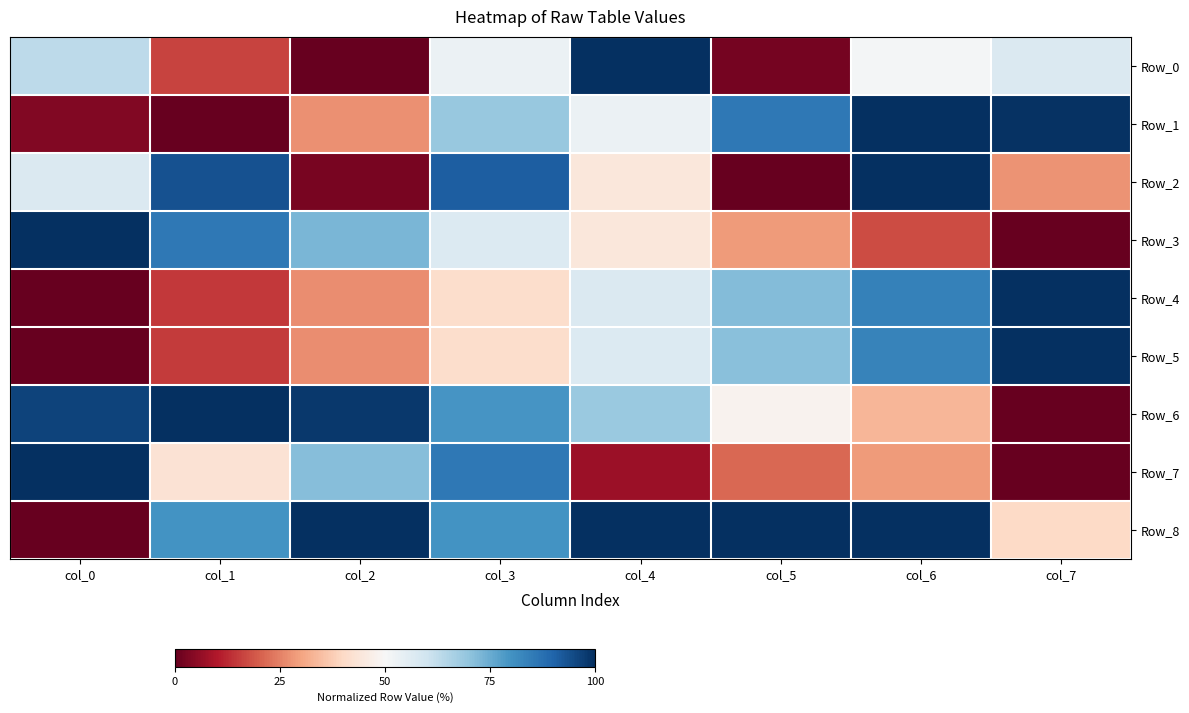

What is the total value across all series at col_3?

597.8